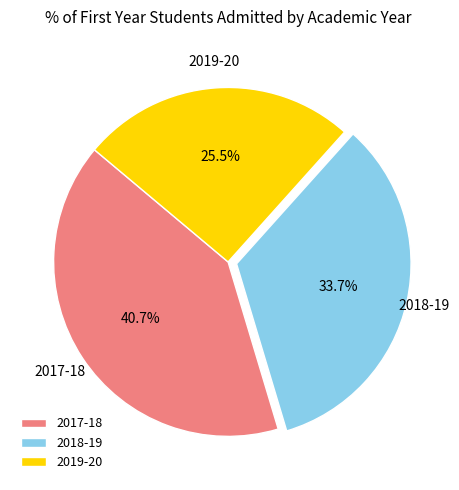

How many segments does this pie chart have?

3